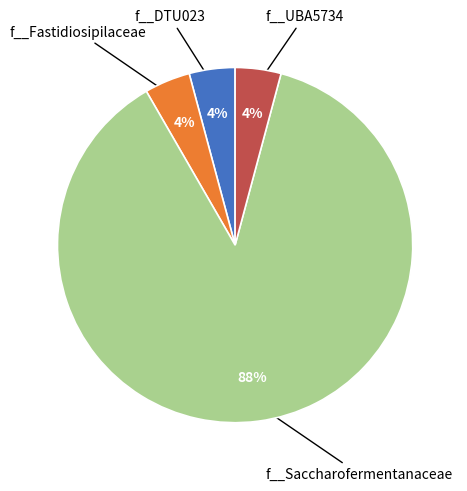

Is there any slice that represents more than half of the pie?

Yes